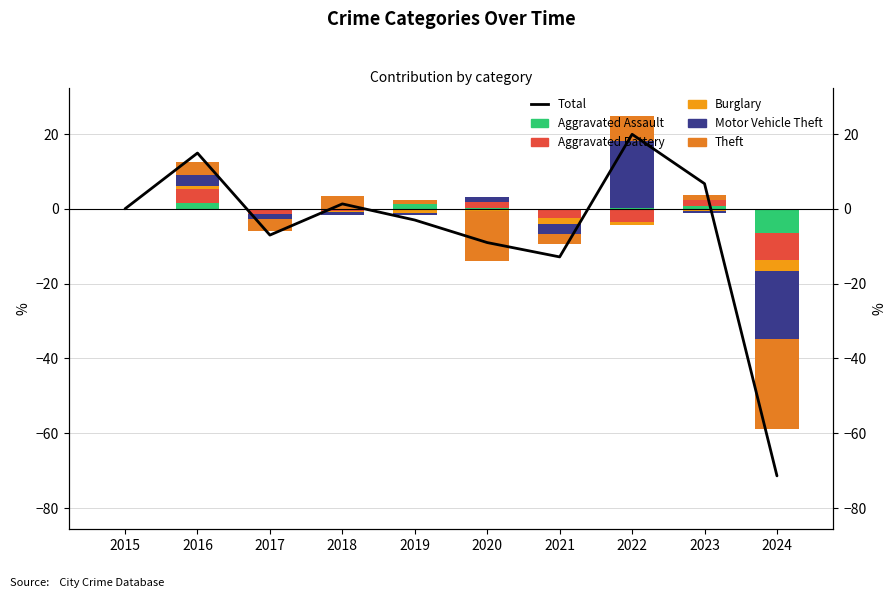

Which series has the largest total across all categories?

Motor Vehicle Theft